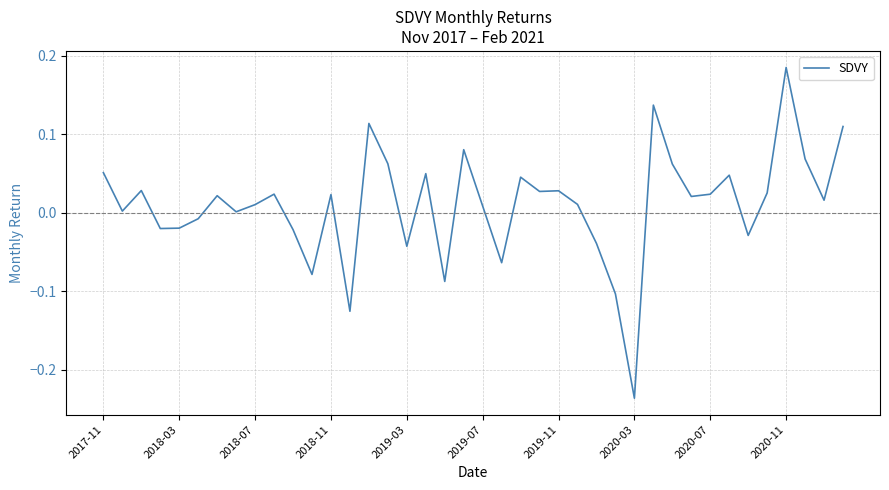

How many lines are shown in the chart?

1